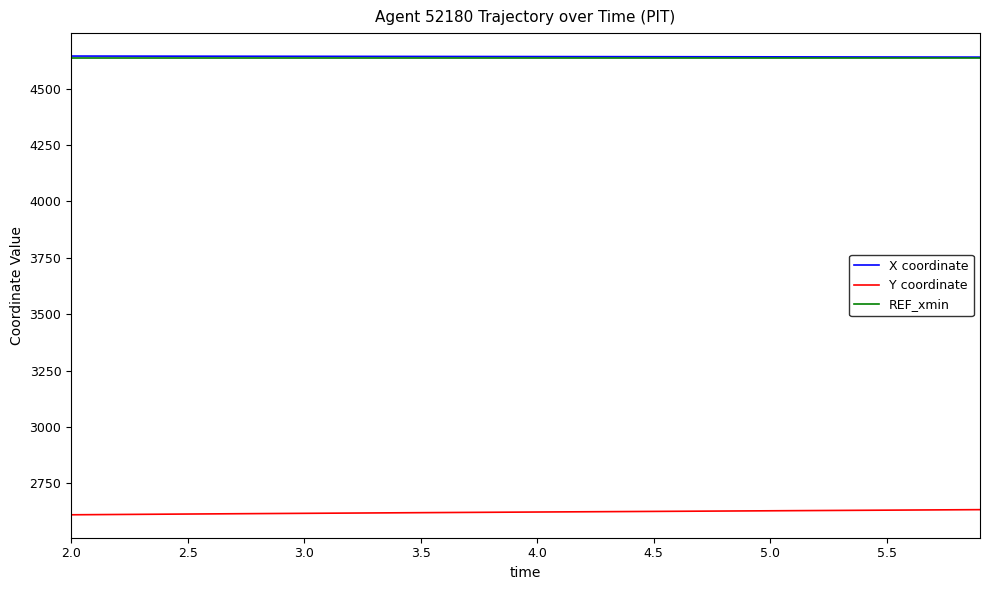

What is the maximum value shown in the chart?

4643.9